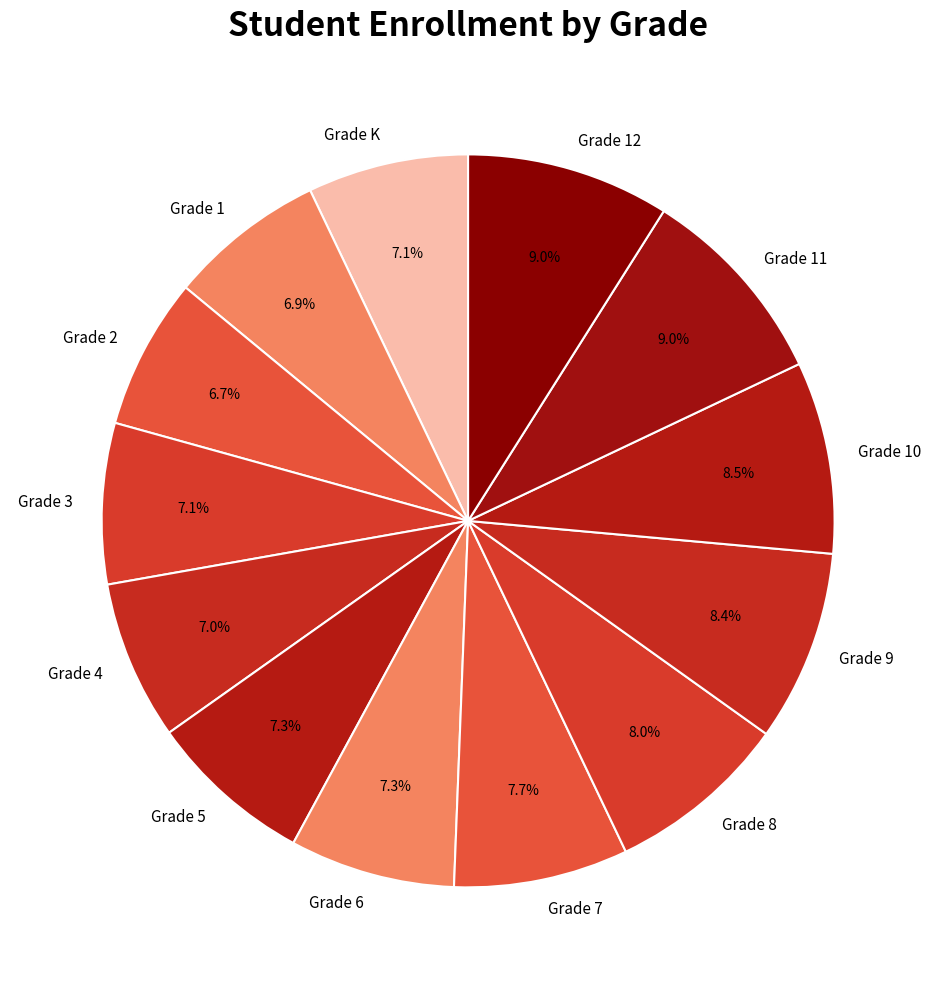

To the nearest percent, what portion does Grade 9 represent?

8%